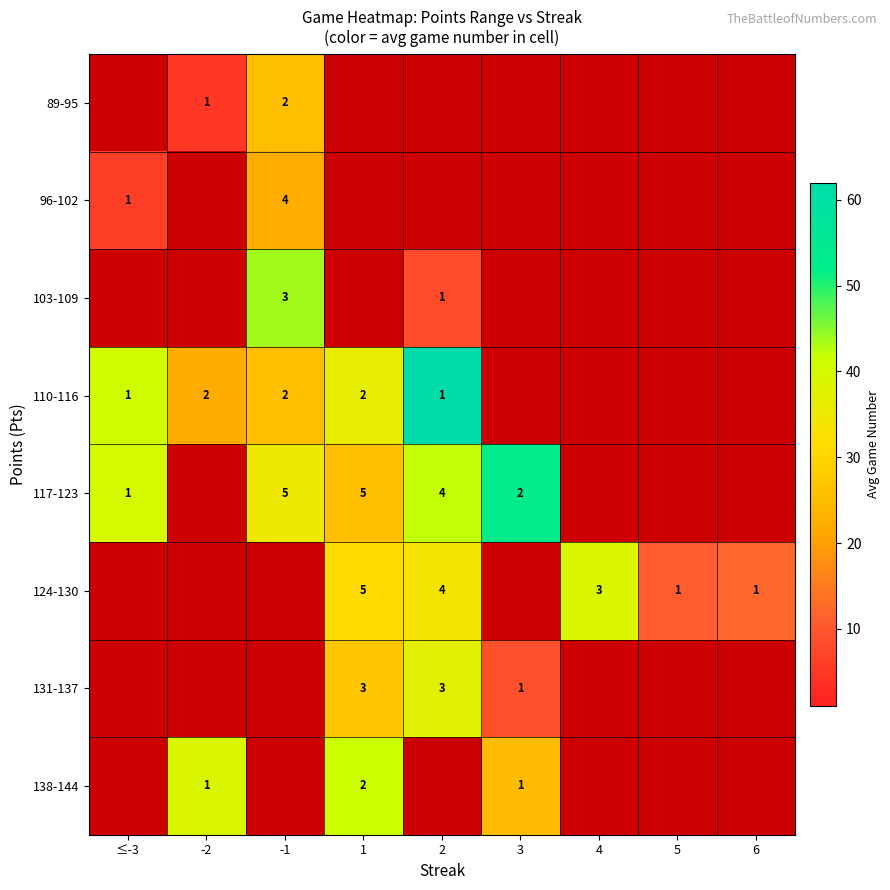

True or false: 89-95 has a value of 6.8 at -2.

False